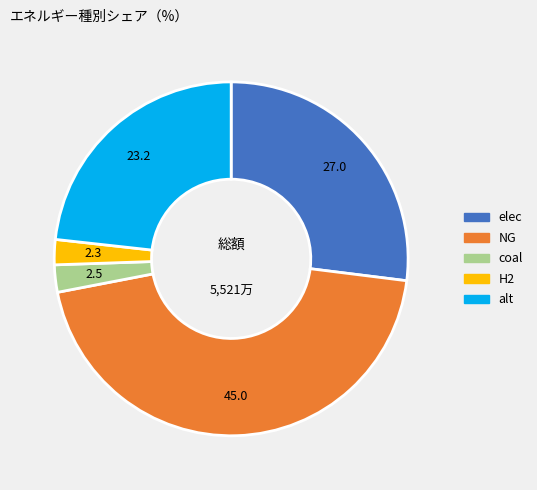

What is the largest slice in the pie chart?

NG